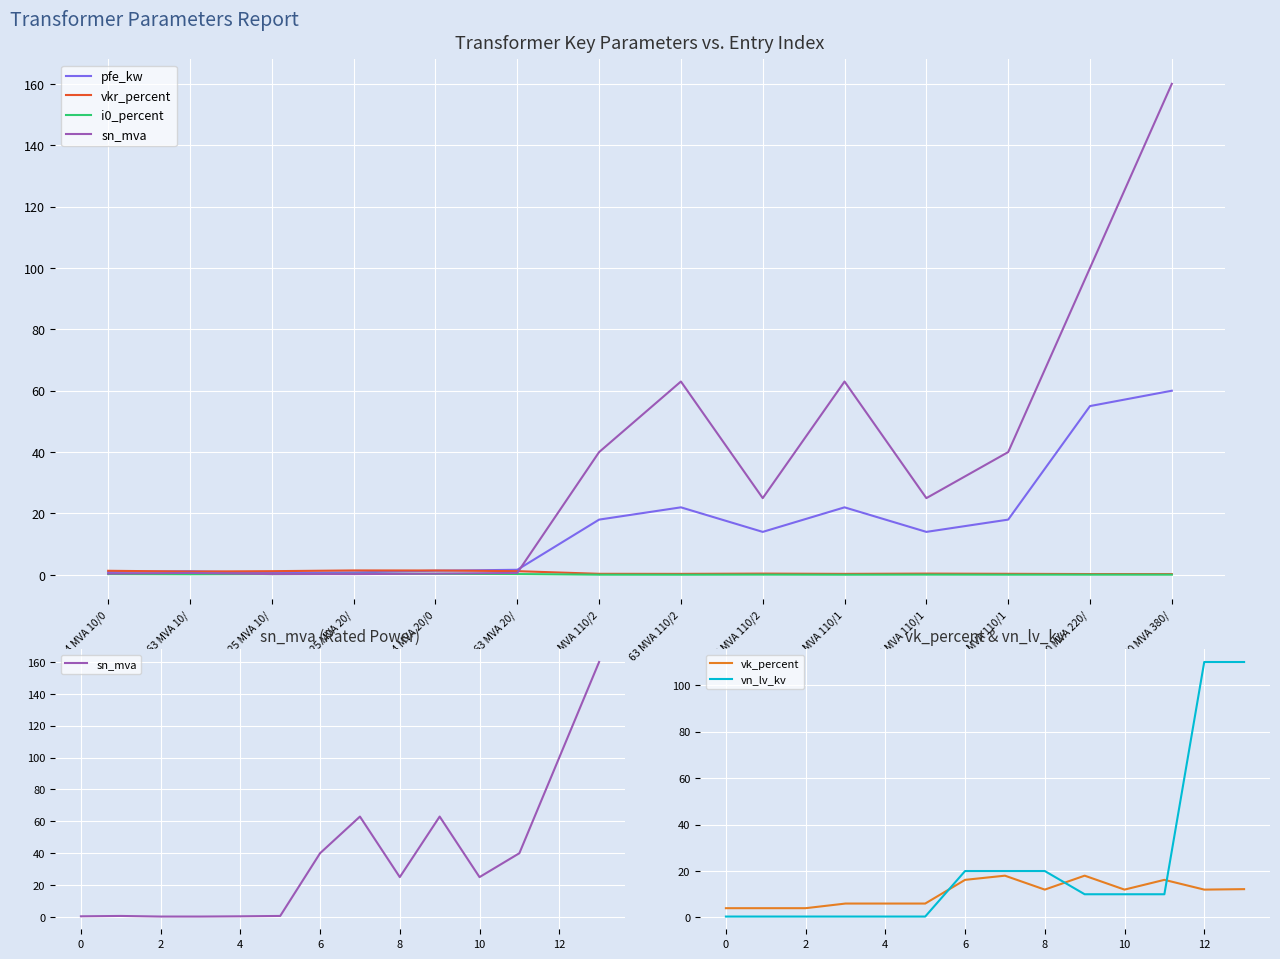

What is the maximum value shown in the chart?

160.0